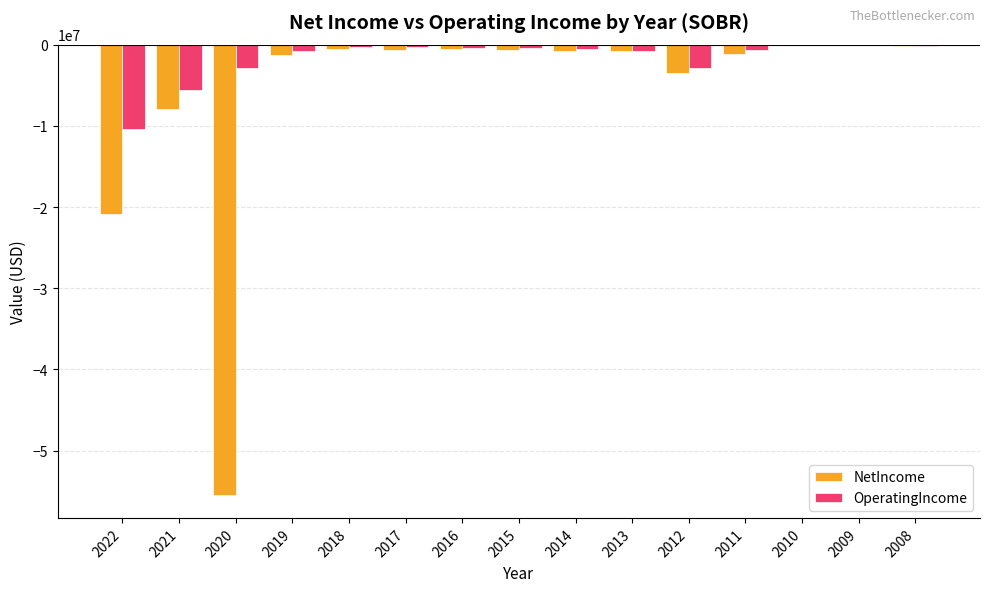

What is the sum of all OperatingIncome values?

-26250543